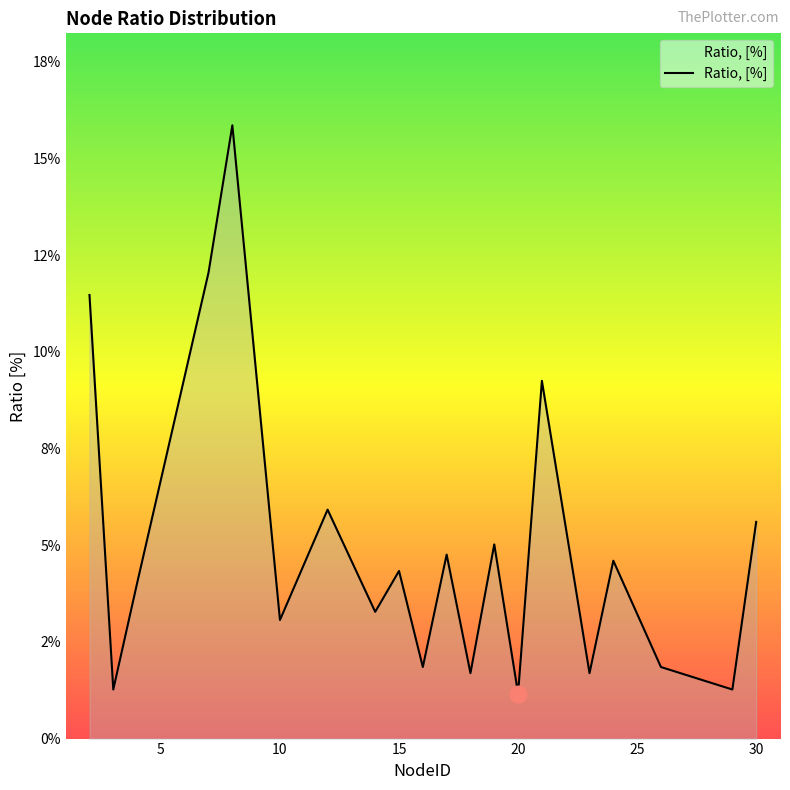

Does the chart have visible grid lines?

No